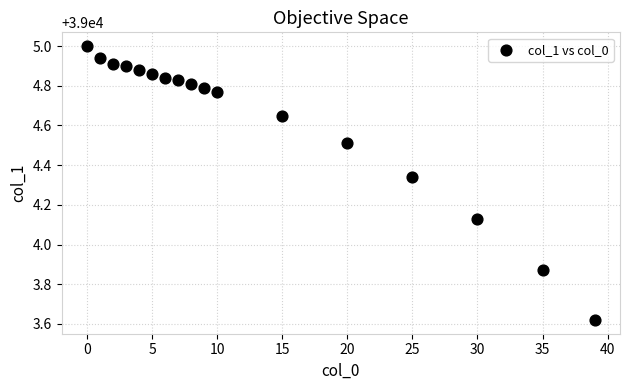

What is the range of X values (max minus min)?

39.0